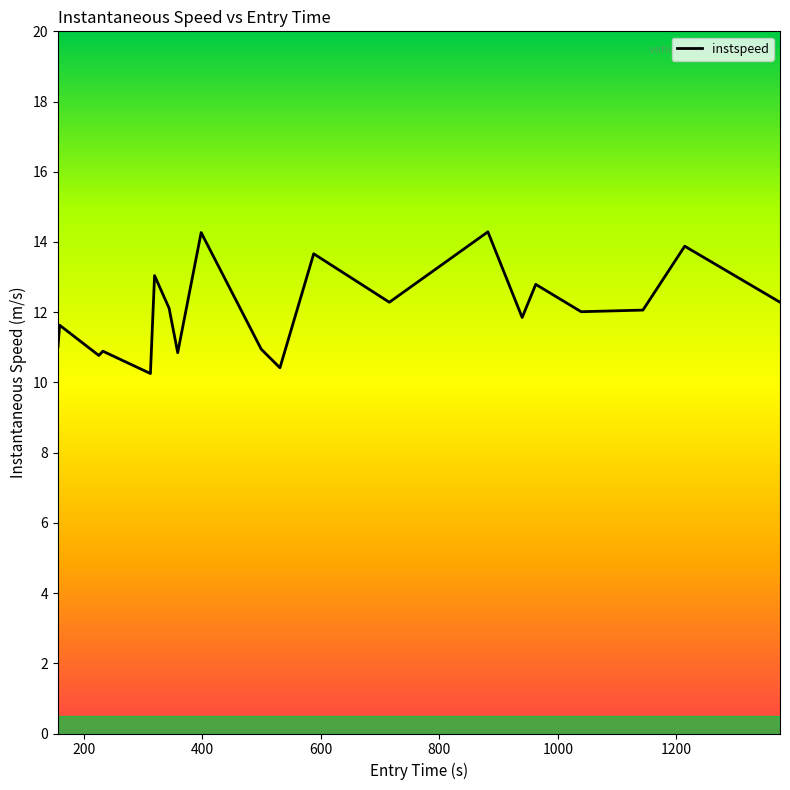

What is the greatest value displayed?

14.3